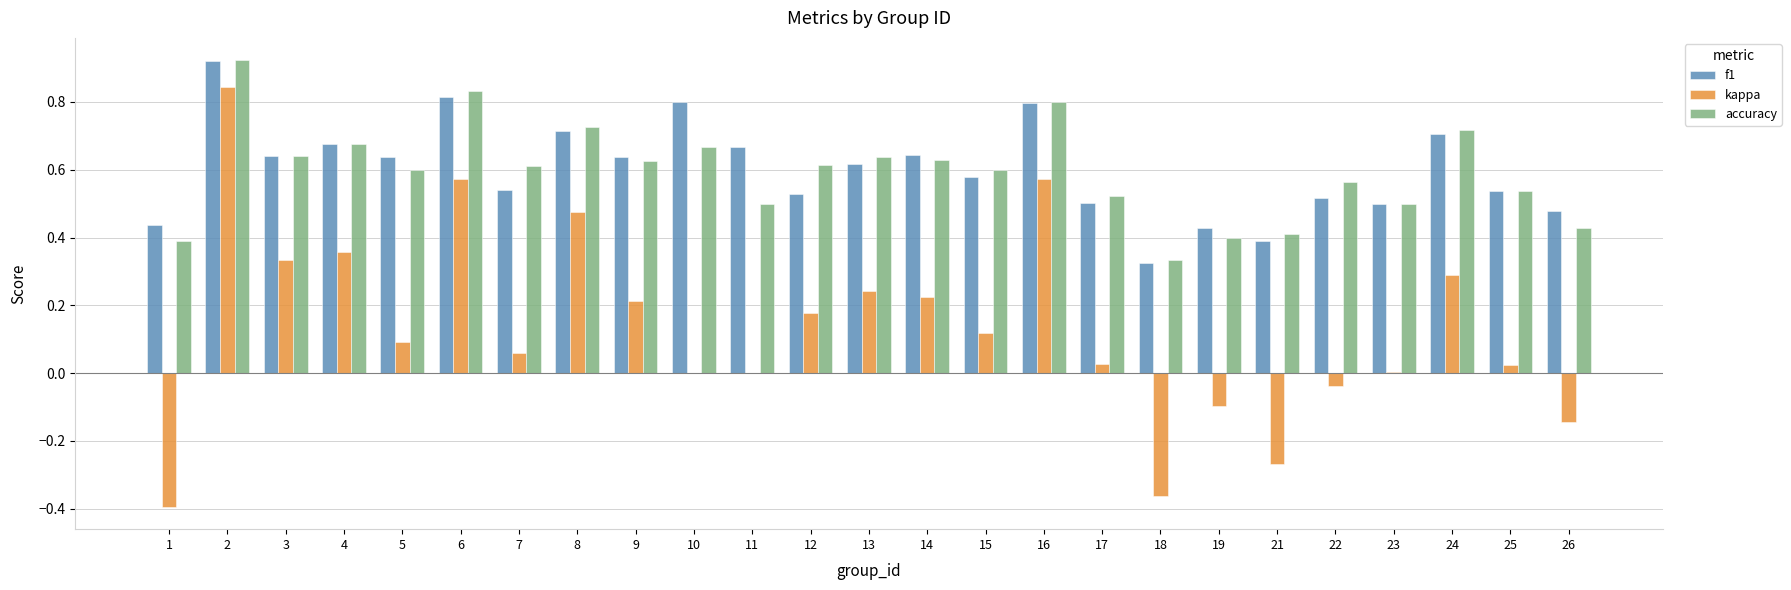

Which series changed the most between 18 and 21?

kappa